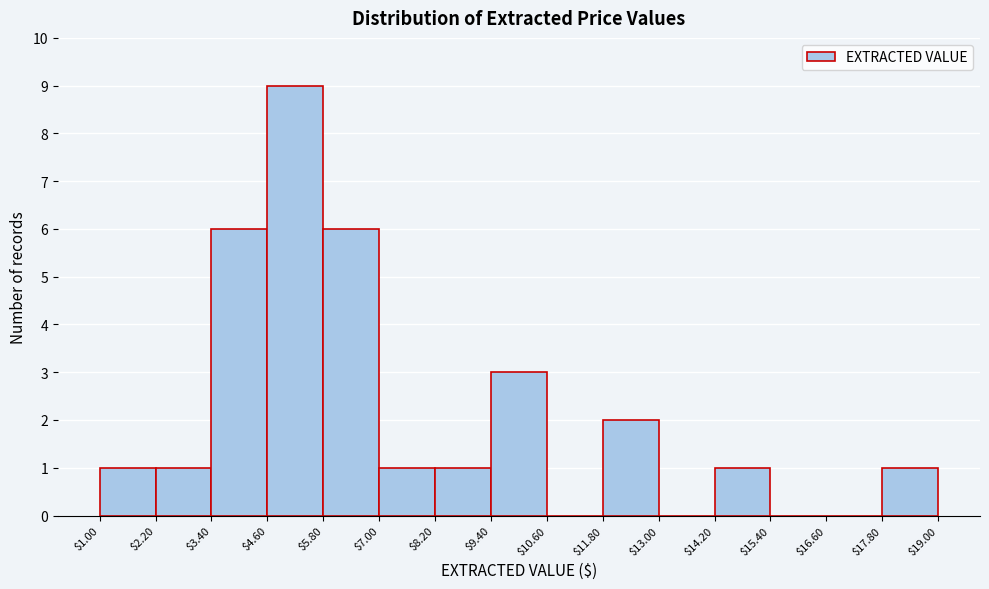

What is the height of the bar covering $2.20 to $3.40 on the x-axis? The values are not printed on the chart, so give them approximately, as read against the axis.

1